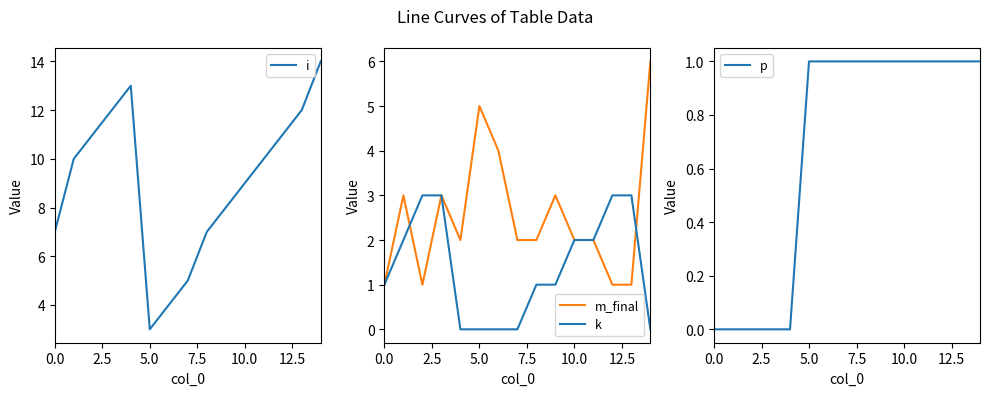

Reading right to left, transcribe all the data shown in this chart.

i: 14	12	11	10	9	8	7	5	4	3	13	12	11	10	7
m_final: 6	1	1	2	2	3	2	2	4	5	2	3	1	3	1
k: 0	3	3	2	2	1	1	0	0	0	0	3	3	2	1
p: 1	1	1	1	1	1	1	1	1	1	0	0	0	0	0